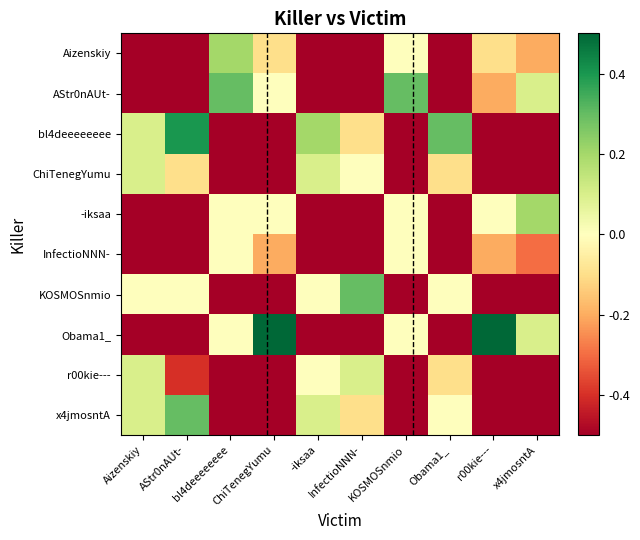

Reading left to right, extract all data points from this chart.

Aizenskiy: Aizenskiy=-0.5	AStr0nAUt-=-0.5	bl4deeeeeeee=0.2	ChiTenegYumu=-0.1	-iksaa=-0.5	InfectioNNN-=-0.5	KOSMOSnmio=0.0	Obama1_=-0.5	r00kie---=-0.1	x4jmosntA=-0.2
AStr0nAUt-: Aizenskiy=-0.5	AStr0nAUt-=-0.5	bl4deeeeeeee=0.3	ChiTenegYumu=0.0	-iksaa=-0.5	InfectioNNN-=-0.5	KOSMOSnmio=0.3	Obama1_=-0.5	r00kie---=-0.2	x4jmosntA=0.1
bl4deeeeeeee: Aizenskiy=0.1	AStr0nAUt-=0.4	bl4deeeeeeee=-0.5	ChiTenegYumu=-0.5	-iksaa=0.2	InfectioNNN-=-0.1	KOSMOSnmio=-0.5	Obama1_=0.3	r00kie---=-0.5	x4jmosntA=-0.5
ChiTenegYumu: Aizenskiy=0.1	AStr0nAUt-=-0.1	bl4deeeeeeee=-0.5	ChiTenegYumu=-0.5	-iksaa=0.1	InfectioNNN-=0.0	KOSMOSnmio=-0.5	Obama1_=-0.1	r00kie---=-0.5	x4jmosntA=-0.5
-iksaa: Aizenskiy=-0.5	AStr0nAUt-=-0.5	bl4deeeeeeee=0.0	ChiTenegYumu=0.0	-iksaa=-0.5	InfectioNNN-=-0.5	KOSMOSnmio=0.0	Obama1_=-0.5	r00kie---=0.0	x4jmosntA=0.2
InfectioNNN-: Aizenskiy=-0.5	AStr0nAUt-=-0.5	bl4deeeeeeee=0.0	ChiTenegYumu=-0.2	-iksaa=-0.5	InfectioNNN-=-0.5	KOSMOSnmio=0.0	Obama1_=-0.5	r00kie---=-0.2	x4jmosntA=-0.3
KOSMOSnmio: Aizenskiy=0.0	AStr0nAUt-=0.0	bl4deeeeeeee=-0.5	ChiTenegYumu=-0.5	-iksaa=0.0	InfectioNNN-=0.3	KOSMOSnmio=-0.5	Obama1_=0.0	r00kie---=-0.5	x4jmosntA=-0.5
Obama1_: Aizenskiy=-0.5	AStr0nAUt-=-0.5	bl4deeeeeeee=0.0	ChiTenegYumu=0.5	-iksaa=-0.5	InfectioNNN-=-0.5	KOSMOSnmio=0.0	Obama1_=-0.5	r00kie---=0.5	x4jmosntA=0.1
r00kie---: Aizenskiy=0.1	AStr0nAUt-=-0.4	bl4deeeeeeee=-0.5	ChiTenegYumu=-0.5	-iksaa=0.0	InfectioNNN-=0.1	KOSMOSnmio=-0.5	Obama1_=-0.1	r00kie---=-0.5	x4jmosntA=-0.5
x4jmosntA: Aizenskiy=0.1	AStr0nAUt-=0.3	bl4deeeeeeee=-0.5	ChiTenegYumu=-0.5	-iksaa=0.1	InfectioNNN-=-0.1	KOSMOSnmio=-0.5	Obama1_=0.0	r00kie---=-0.5	x4jmosntA=-0.5